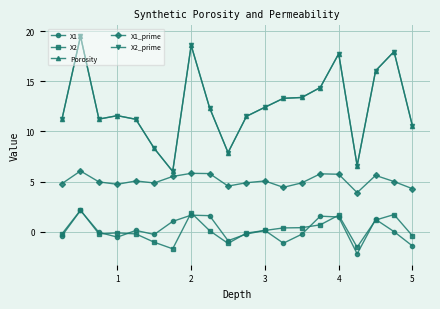

Is this an area chart (filled region under the line)?

No